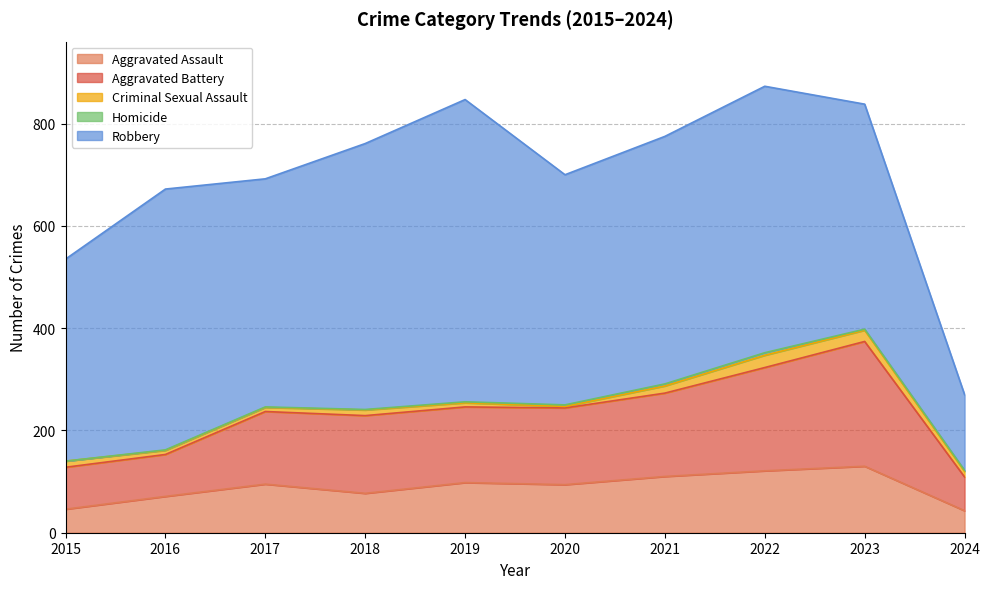

How many data points does each series have?

10